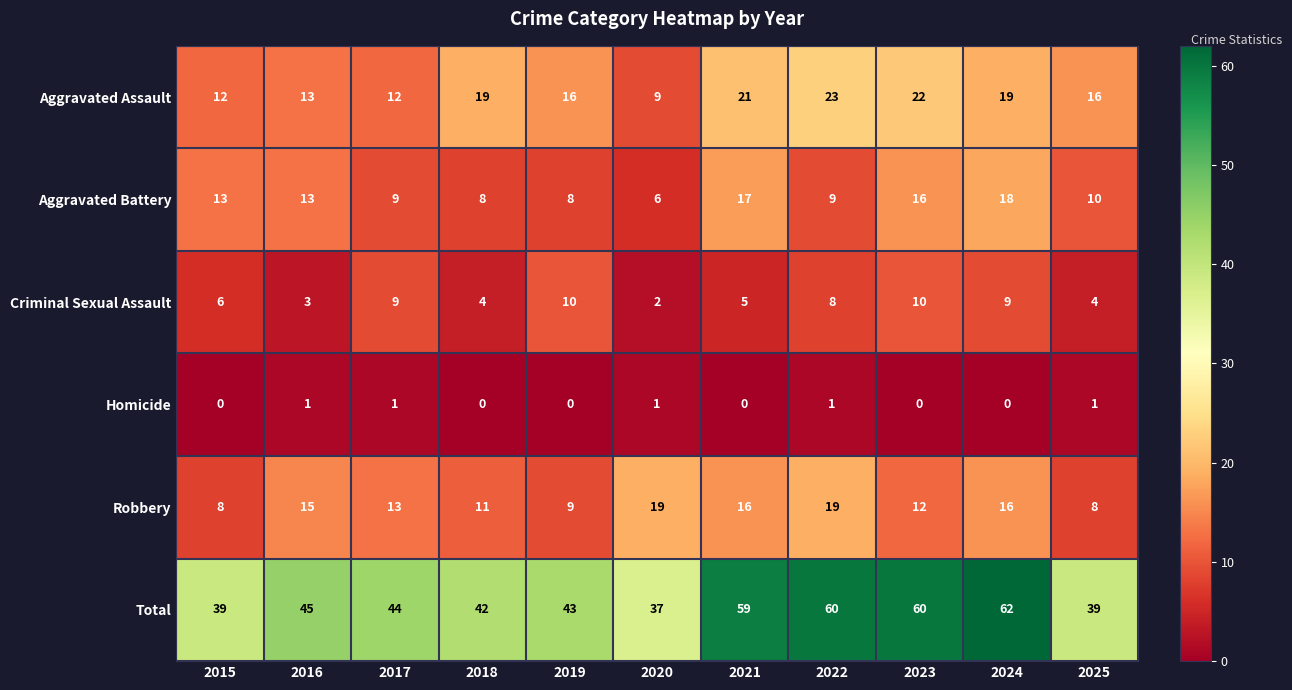

Which series changed the most between 2015 and 2021?

Total